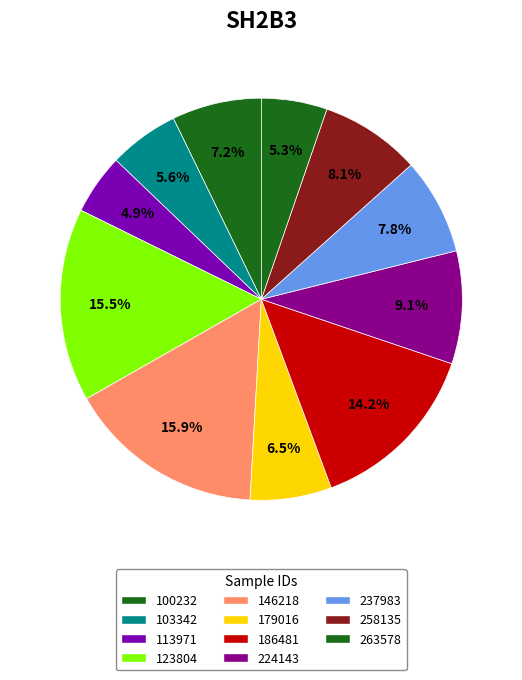

Does 179016 represent more than half of the total?

No